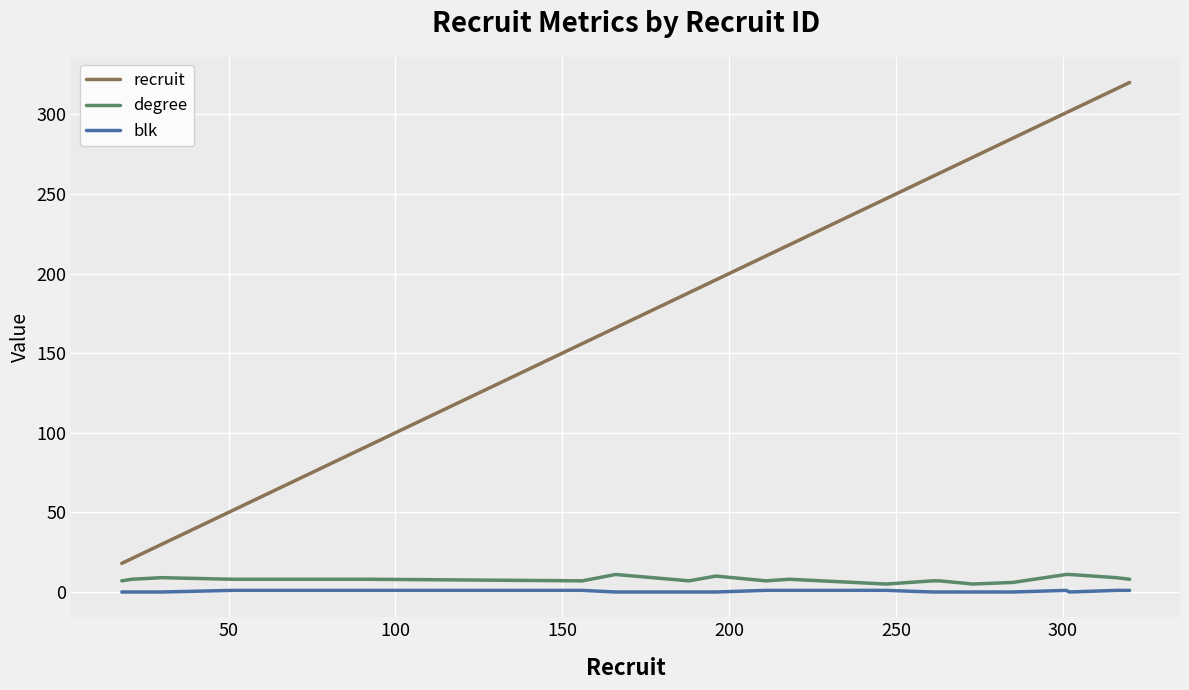

Which series has the largest range (max minus min)?

recruit